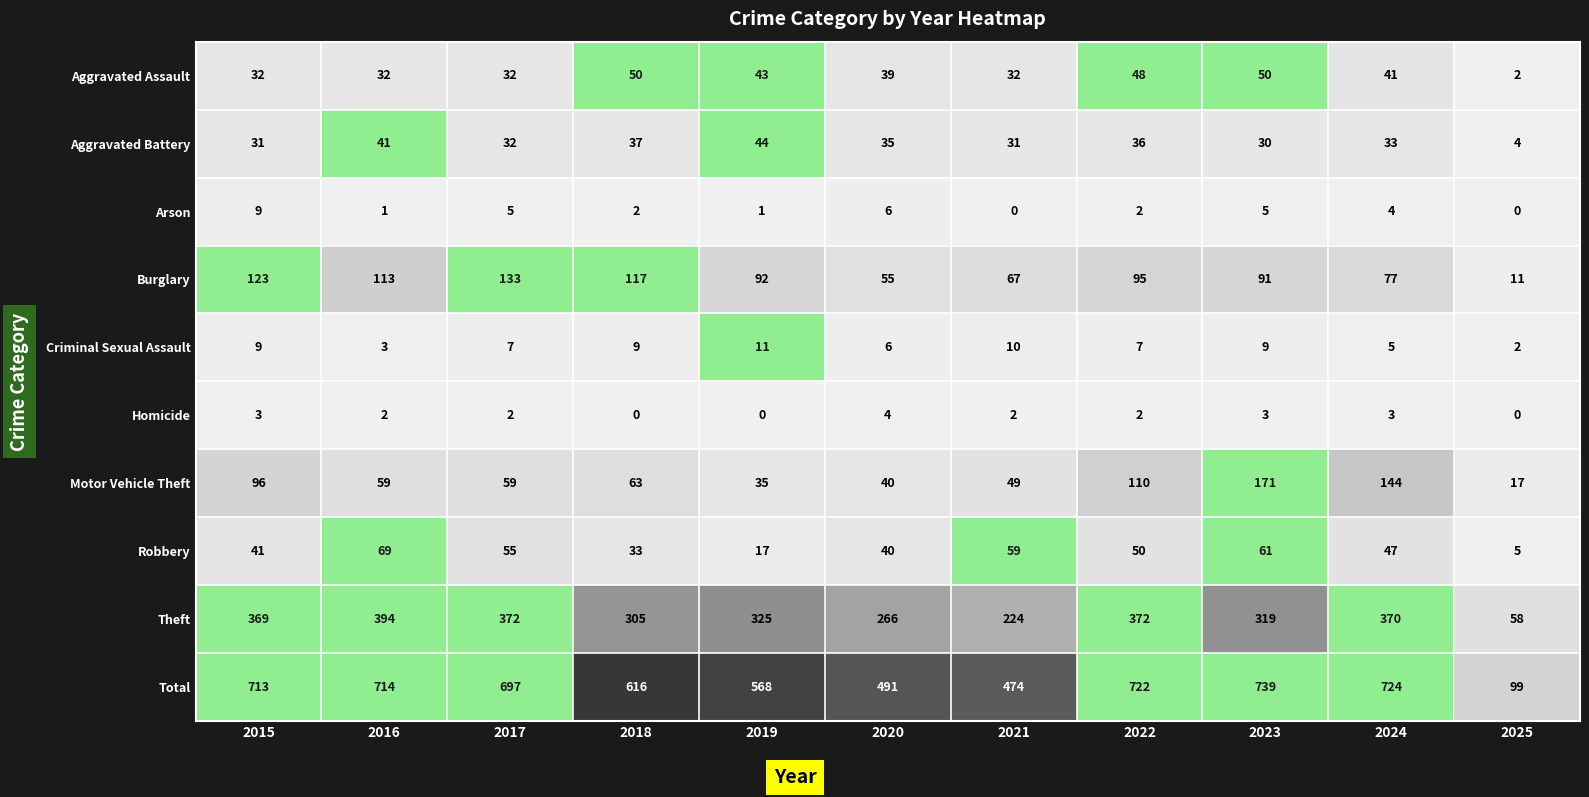

At which label is Total closest to 419?

2021